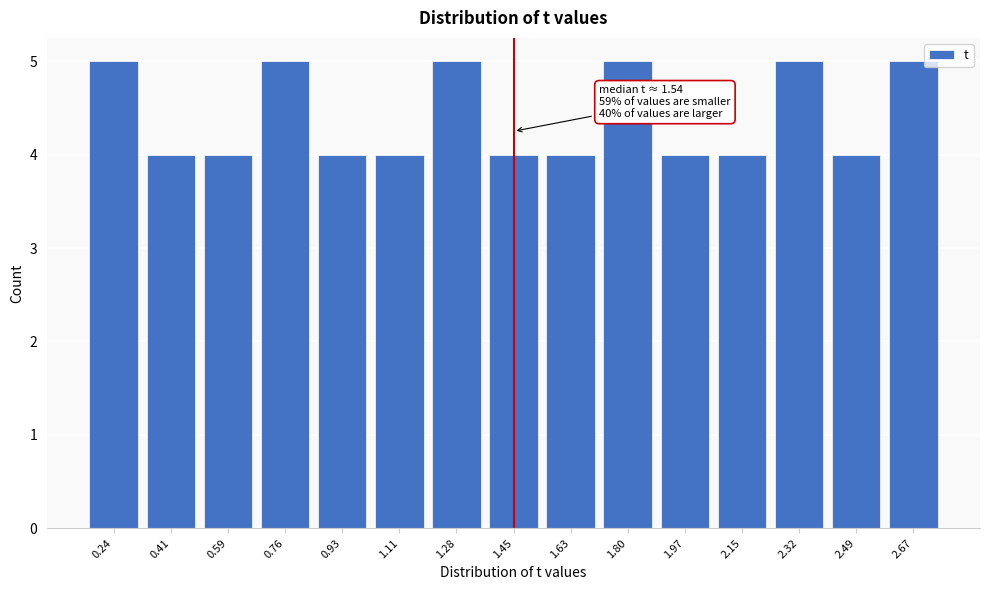

Reading left to right, list all the values displayed in this chart.

5	4	4	5	4	4	5	4	4	5	4	4	5	4	5